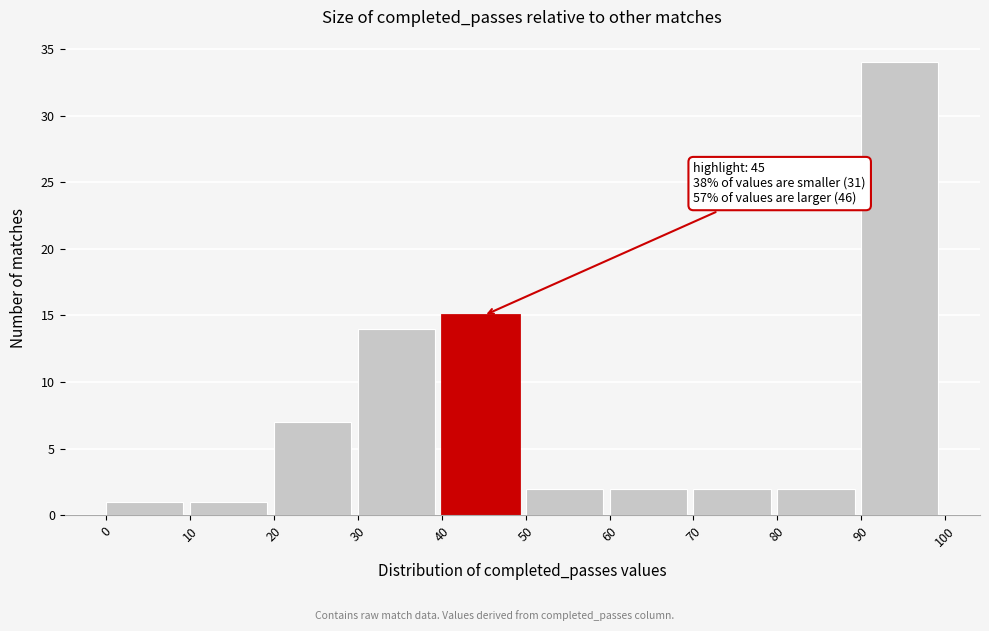

Which range on the x-axis has the tallest bar?

90 to 100